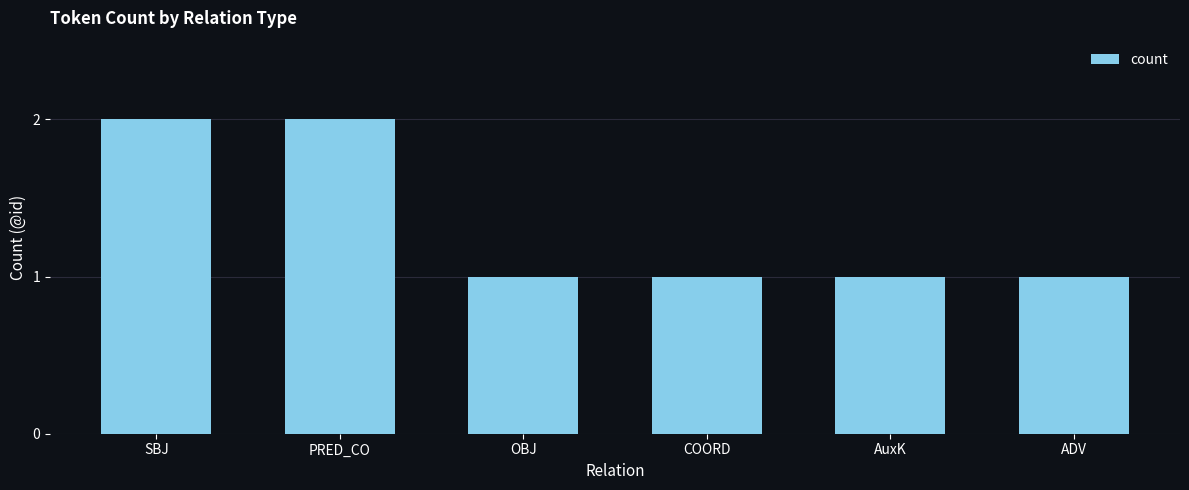

Between SBJ and AuxK, which is larger?

SBJ